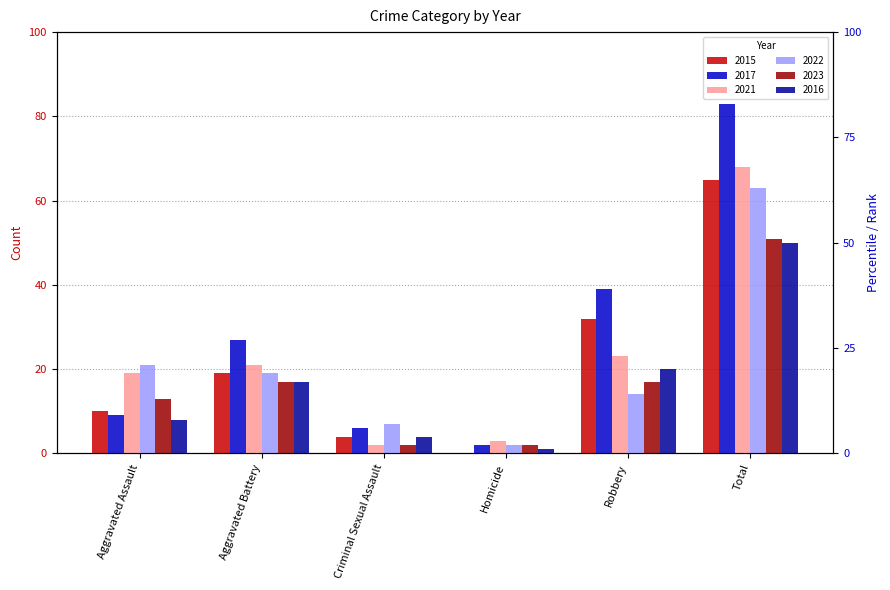

Rank the categories by 2022 value from highest to lowest.

Total, Aggravated Assault, Aggravated Battery, Robbery, Criminal Sexual Assault, Homicide